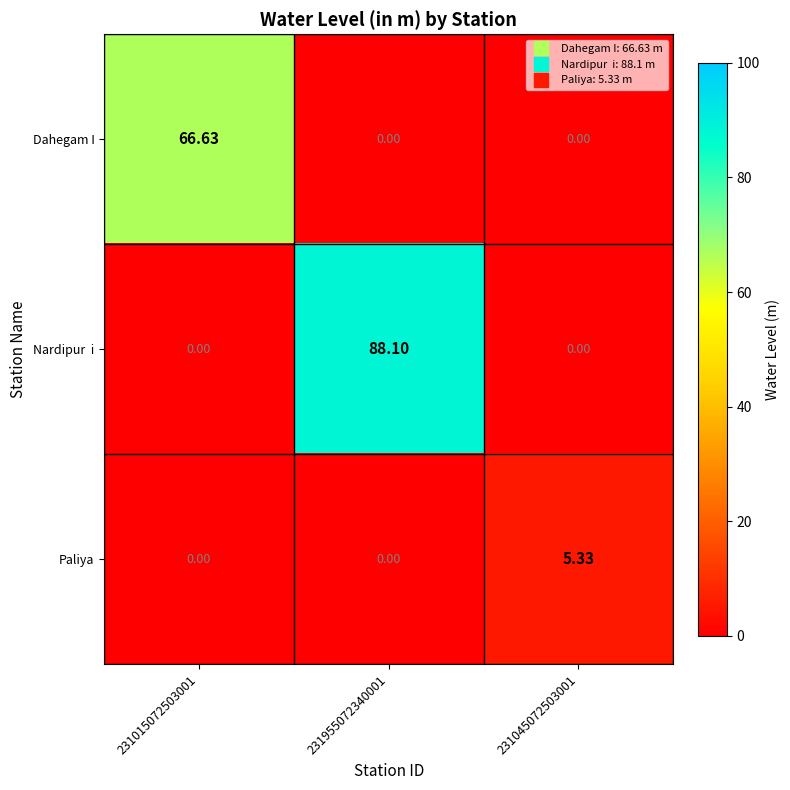

Is the value of Dahegam I at 231015072503001 greater than the value of Paliya at 231015072503001?

Yes